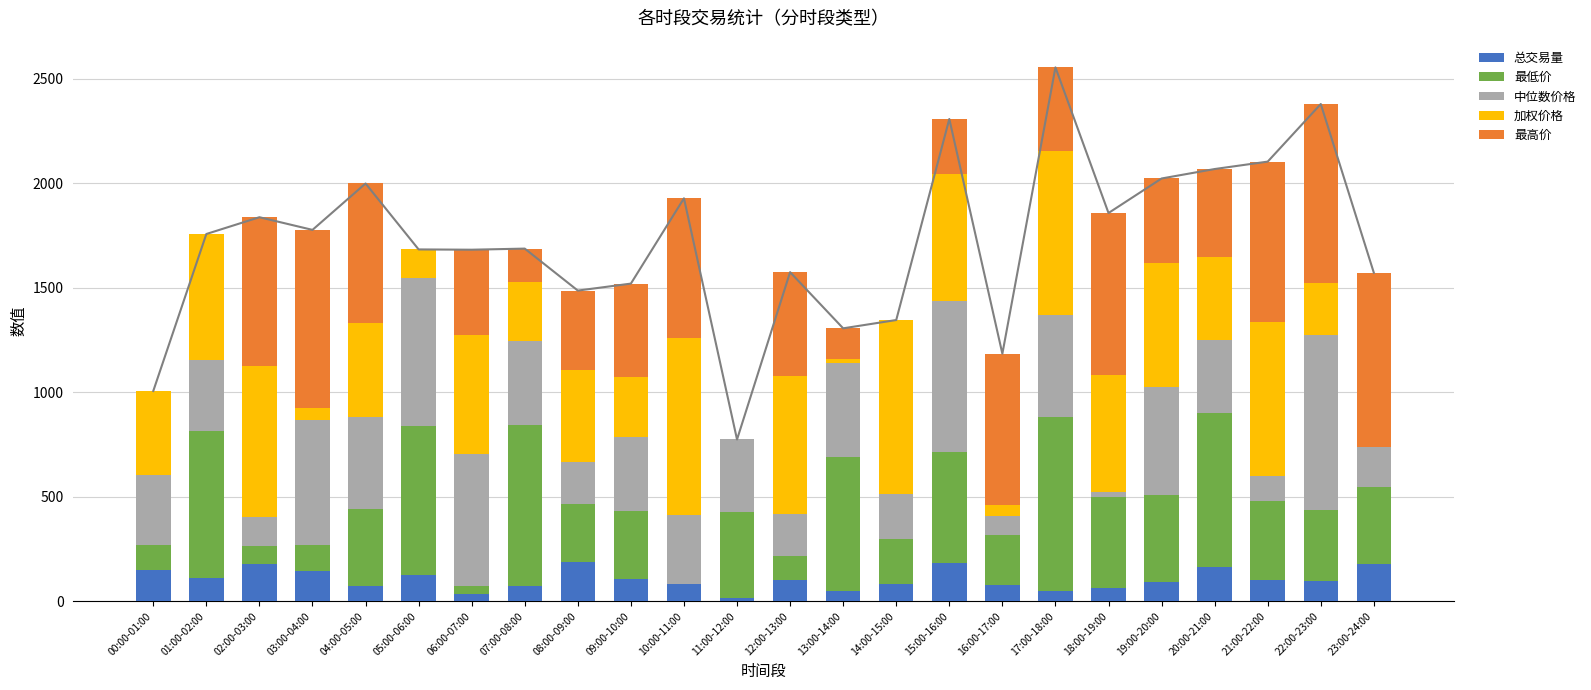

What is the lowest value of the 总交易量 series?

14.0